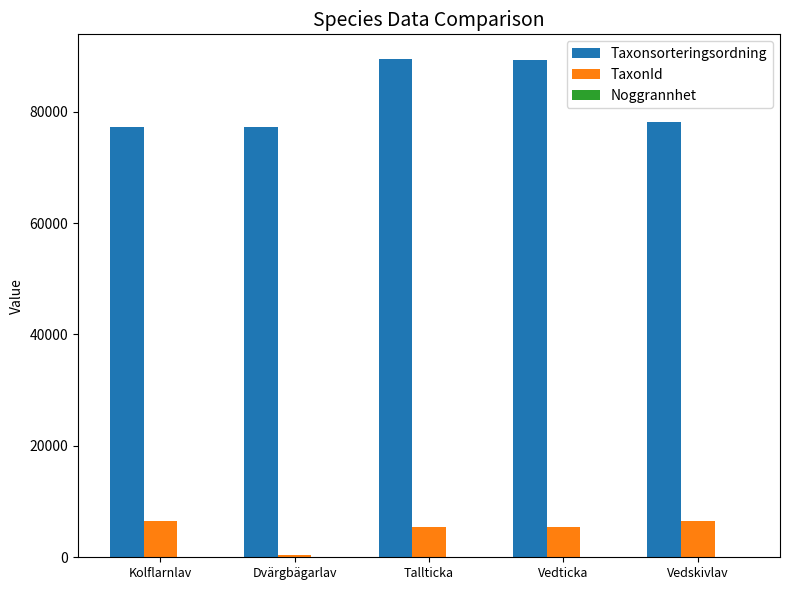

What is the highest value of the Taxonsorteringsordning series?

89412